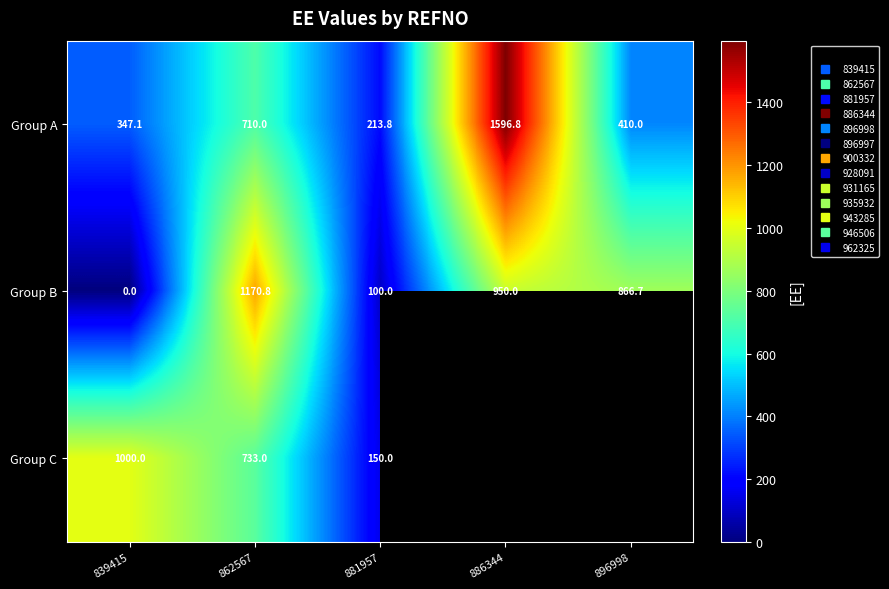

What is the difference between the second highest and minimum values in the Group B series?

950.0